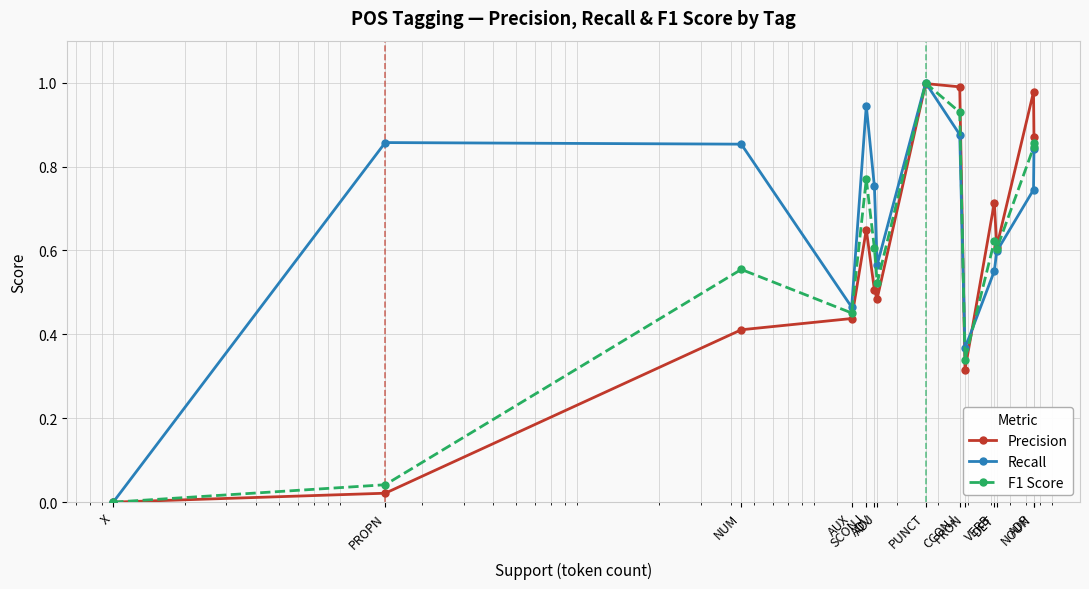

Does the chart display data point markers on the line(s)?

Yes